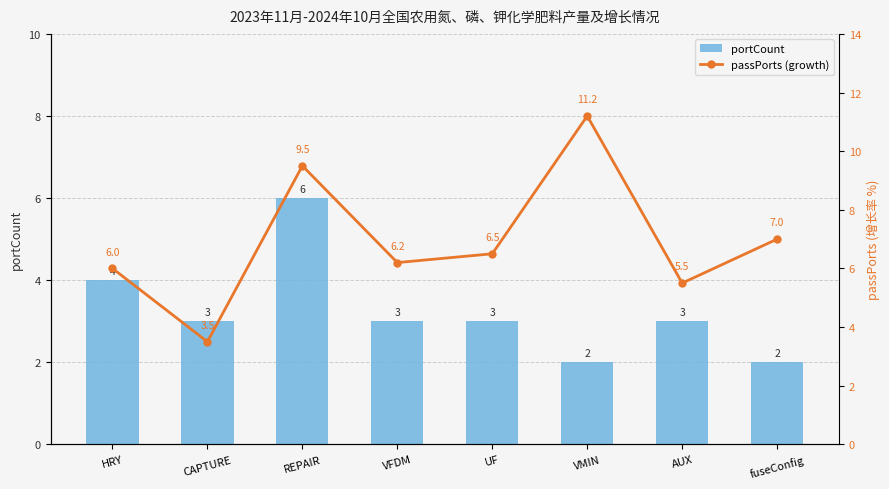

What is the label of the 8th bar from the right?

HRY